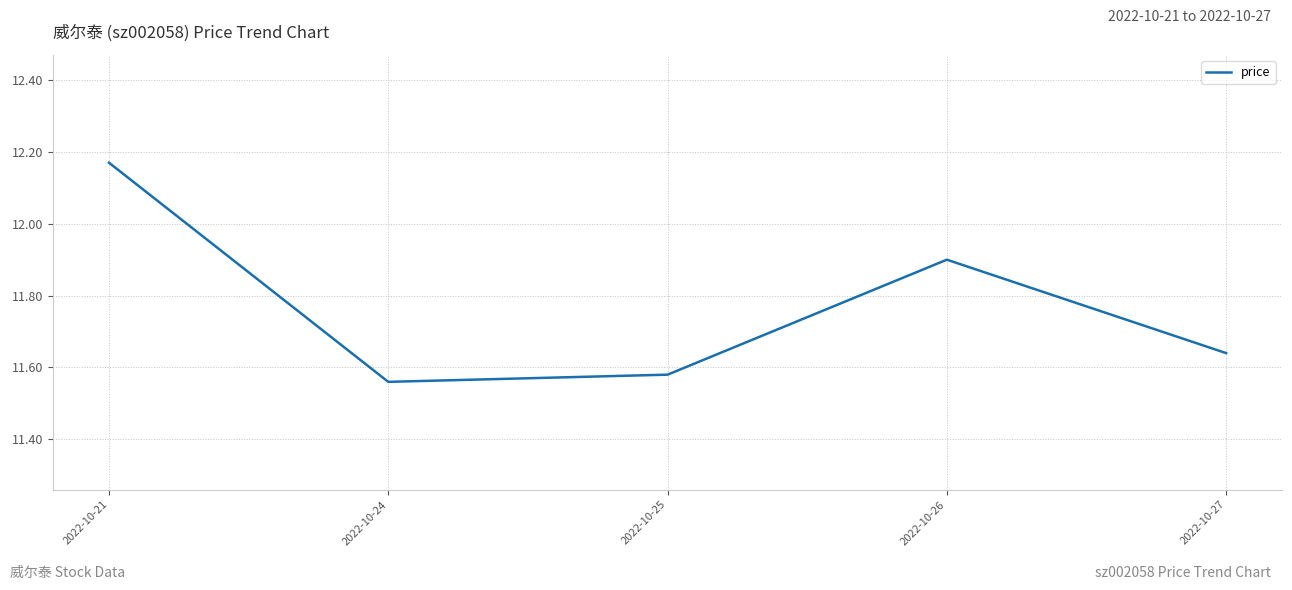

Which category has the highest value across all series?

2022-10-21